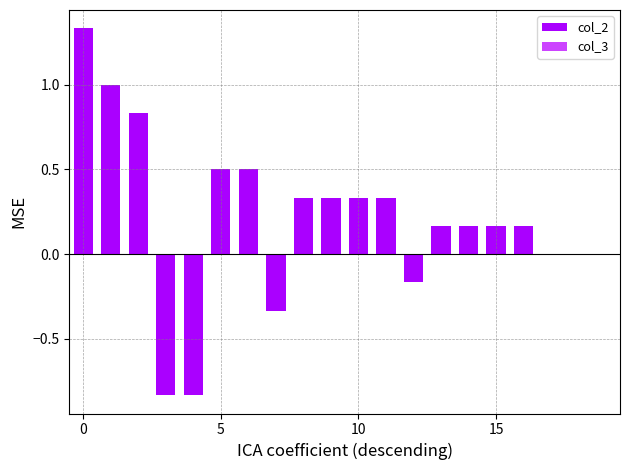

What is the sum of all values?

4.0